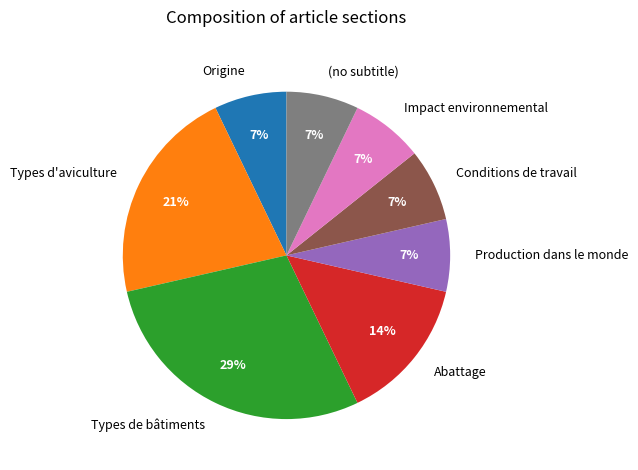

How many slices are in this pie chart?

8